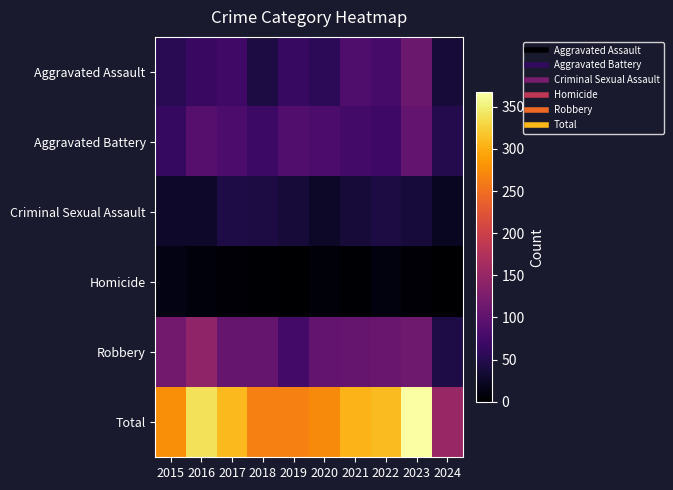

Reading right to left, list all the values displayed in this chart.

Aggravated Assault: 2024=36	2023=110	2022=78	2021=86	2020=56	2019=65	2018=43	2017=72	2016=66	2015=54
Aggravated Battery: 2024=49	2023=102	2022=71	2021=75	2020=82	2019=88	2018=70	2017=83	2016=93	2015=64
Criminal Sexual Assault: 2024=22	2023=38	2022=43	2021=36	2020=27	2019=36	2018=43	2017=44	2016=28	2015=28
Homicide: 2024=0	2023=3	2022=10	2021=2	2020=6	2019=0	2018=2	2017=5	2016=8	2015=13
Robbery: 2024=44	2023=114	2022=108	2021=105	2020=102	2019=75	2018=107	2017=105	2016=144	2015=117
Total: 2024=151	2023=367	2022=310	2021=304	2020=273	2019=264	2018=265	2017=309	2016=339	2015=276